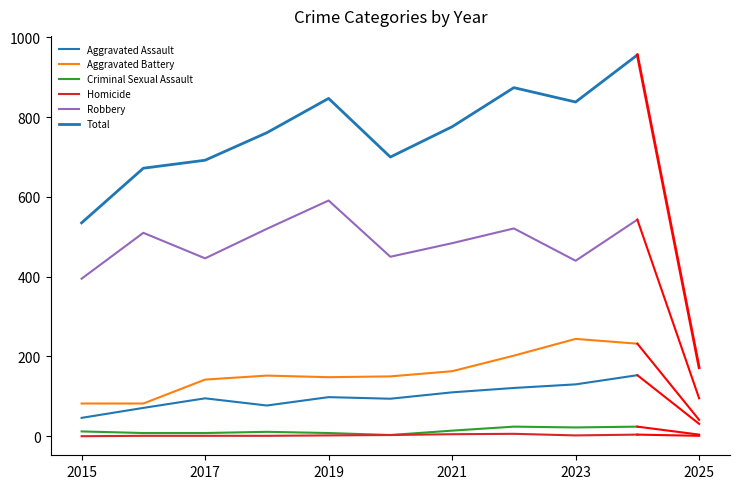

How many lines are shown in the chart?

6